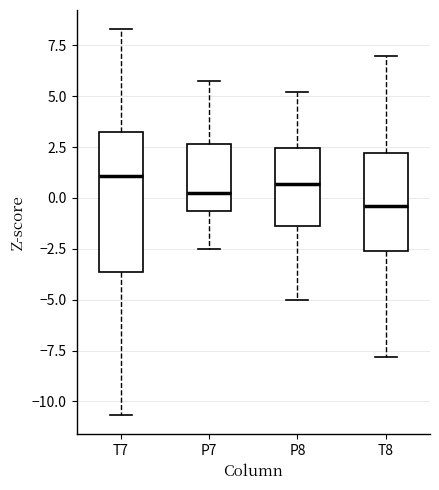

Reading left to right, read every box against the y-axis: the position of its median line, the range the box covers, and the ends of its whiskers. The values are not printed on the chart, so give them approximately, as read against the axis.

T7: median 1.0, box -3.5 to 3.0, whiskers -10.5 to 8.5
P7: median 0.0, box -0.5 to 2.5, whiskers -2.5 to 5.5
P8: median 0.5, box -1.5 to 2.5, whiskers -5.0 to 5.0
T8: median -0.5, box -2.5 to 2.0, whiskers -8.0 to 7.0